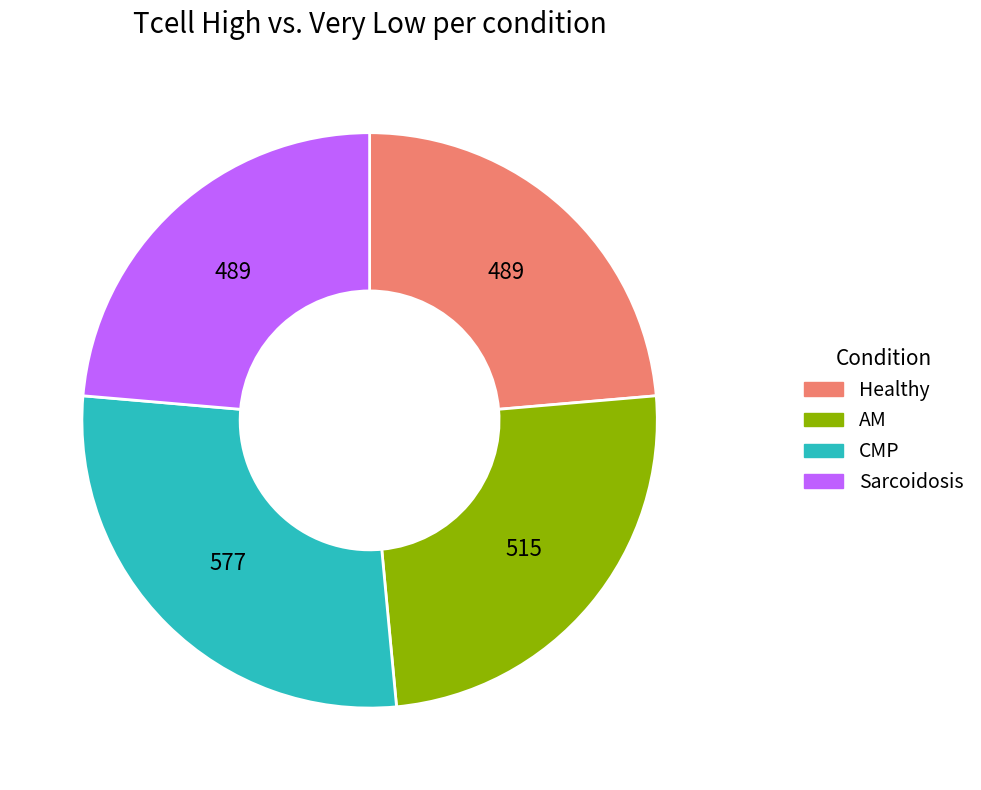

What is the largest slice in the pie chart?

CMP